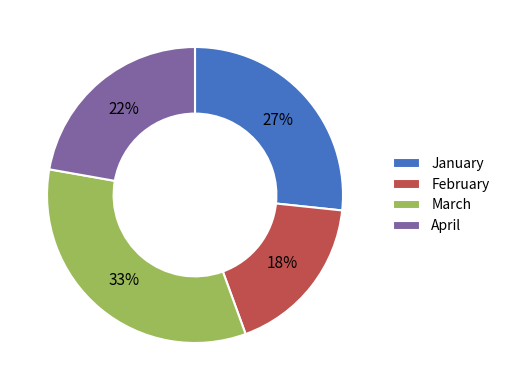

To the nearest percent, what is the average slice percentage?

25%